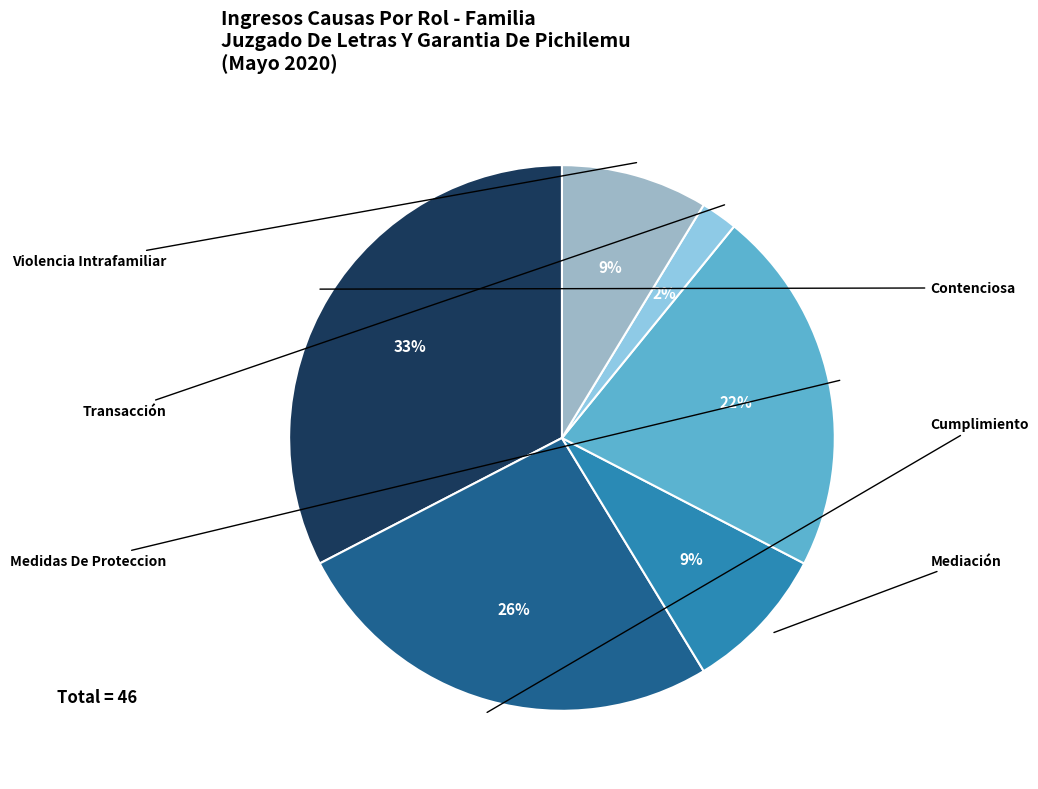

Approximately how many times larger is the value at Medidas De Proteccion compared to Transacción?

10.0